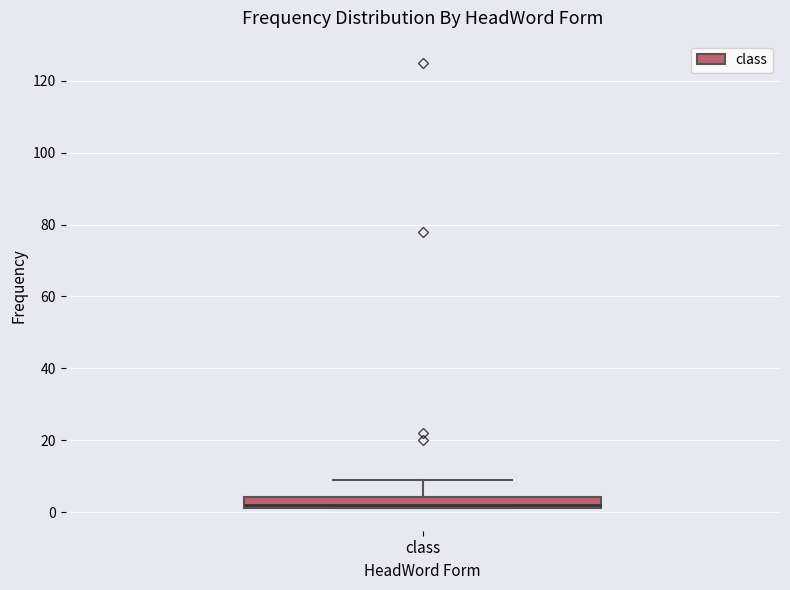

Where is the lower edge of the box for class on the y-axis? The values are not printed on the chart, so give them approximately, as read against the axis.

2